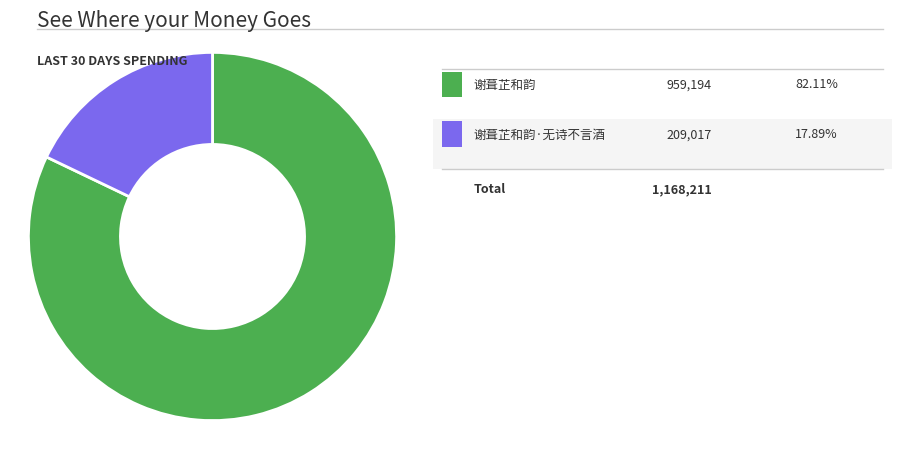

Is there any slice that represents more than half of the pie?

Yes